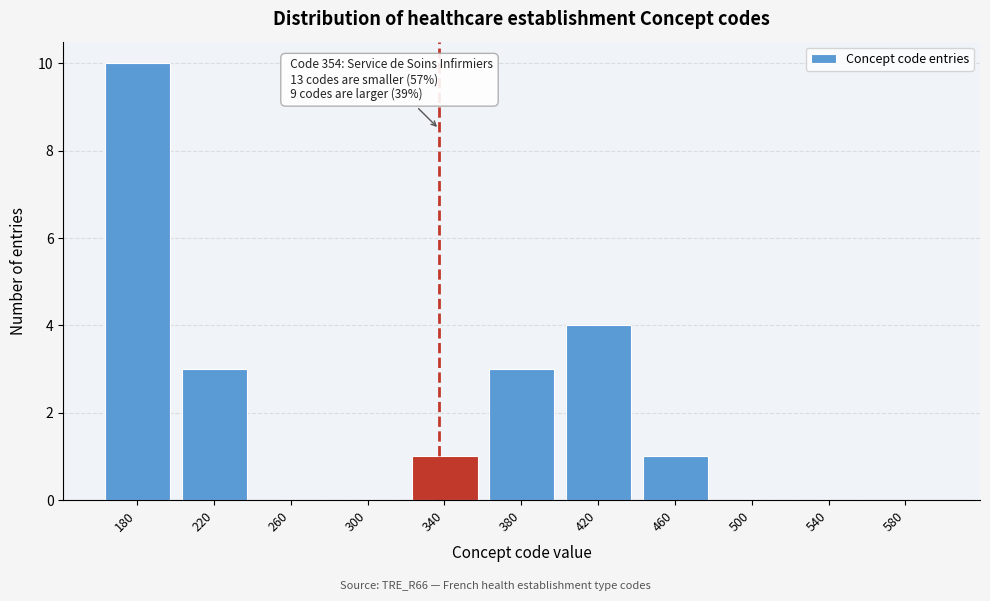

Reading left to right, list all the values displayed in this chart.

180=10	220=3	260=0	300=0	340=1	380=3	420=4	460=1	500=0	540=0	580=0